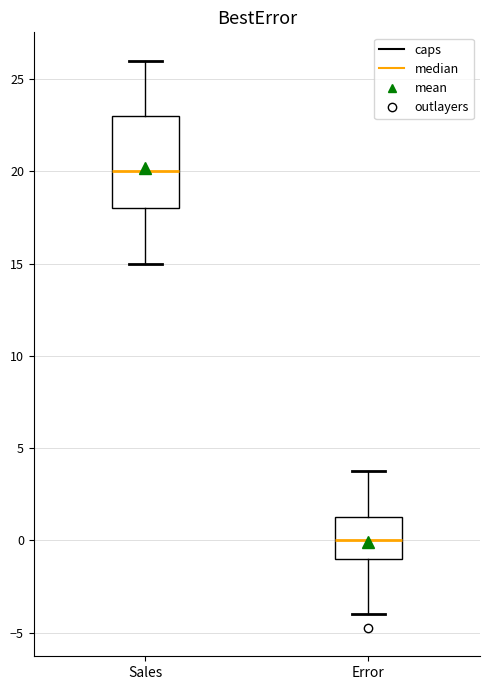

Reading left to right, transcribe this box plot: for each box, give where its median line is, the range the box spans, and where its two whiskers end, as read against the y-axis. The values are not printed on the chart, so give them approximately, as read against the axis.

Sales: median 20.0, box 18.0 to 23.0, whiskers 15.0 to 26.0
Error: median 0.0, box -1.0 to 1.5, whiskers -4.0 to 4.0